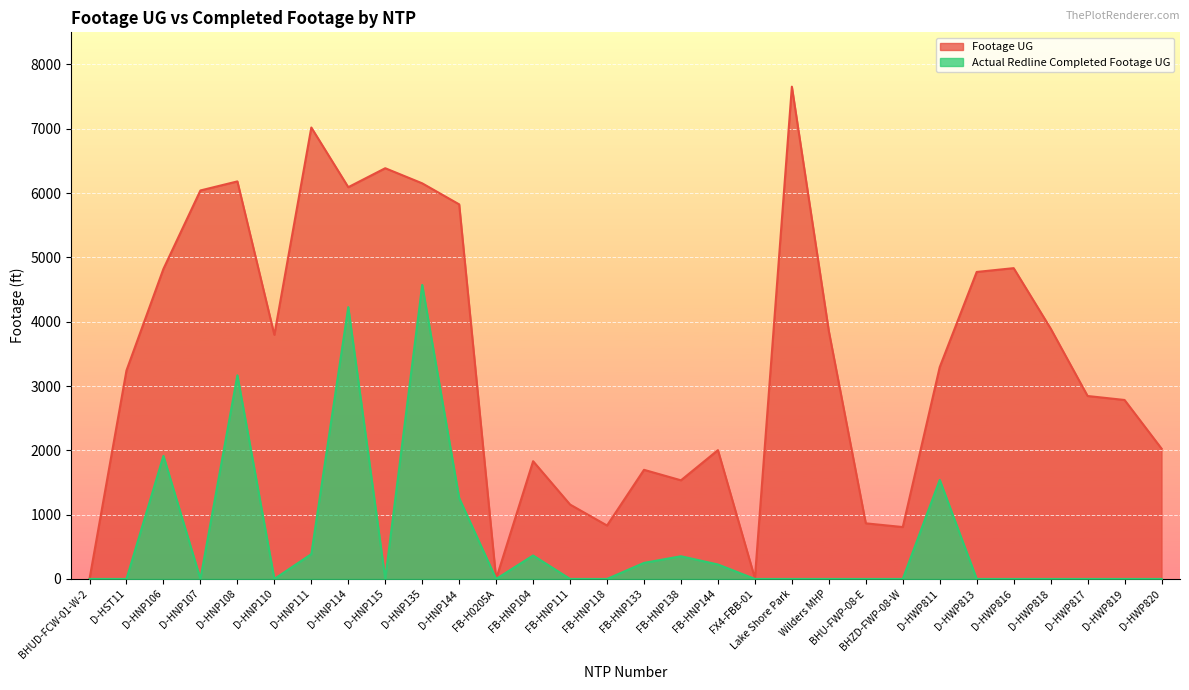

True or false: Actual Redline Completed Footage UG has more than 0 interior local peaks.

True